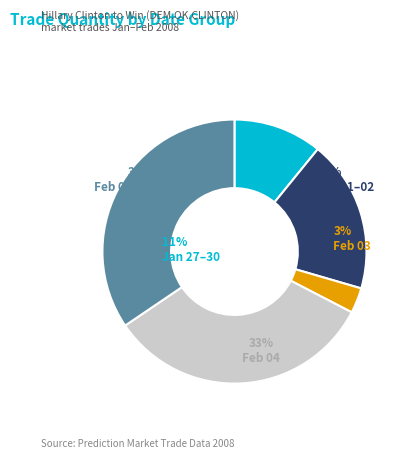

Is it true that 14 is 11% of the pie?

False